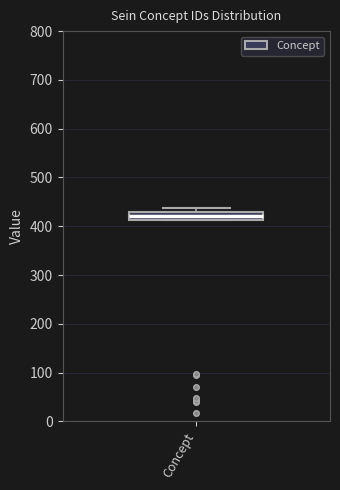

Where is the lower edge of the box for Concept on the y-axis? The values are not printed on the chart, so give them approximately, as read against the axis.

410